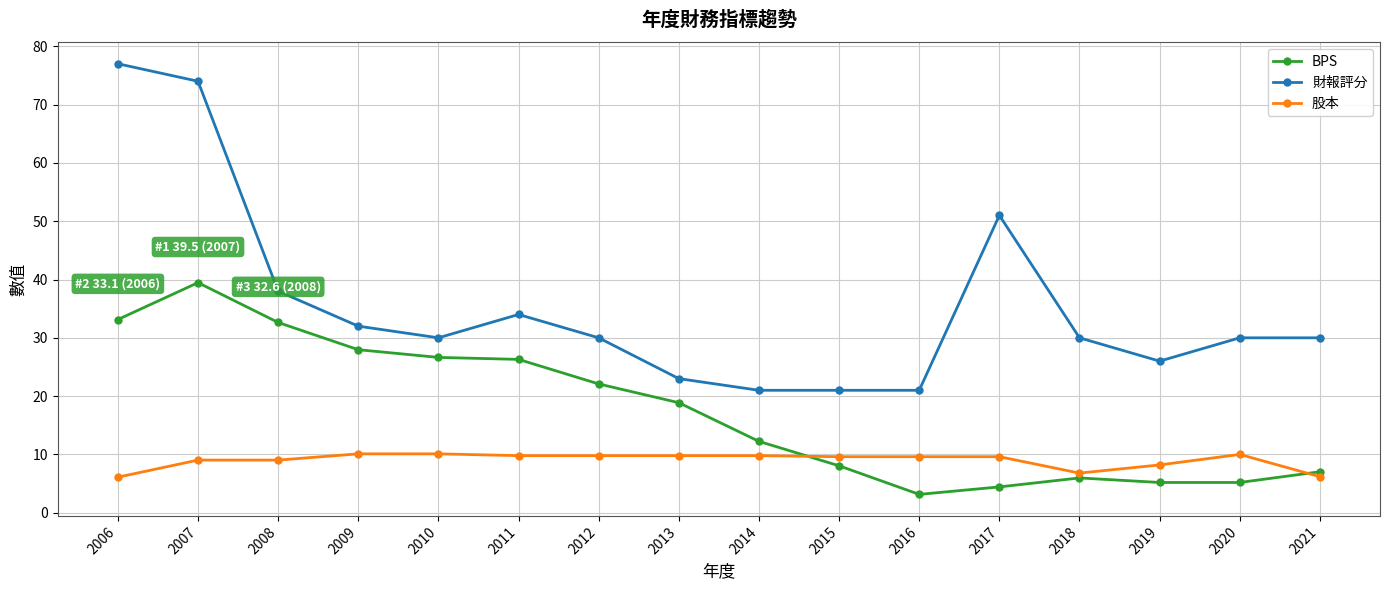

Where is 財報評分 nearest to the value 49?

2017